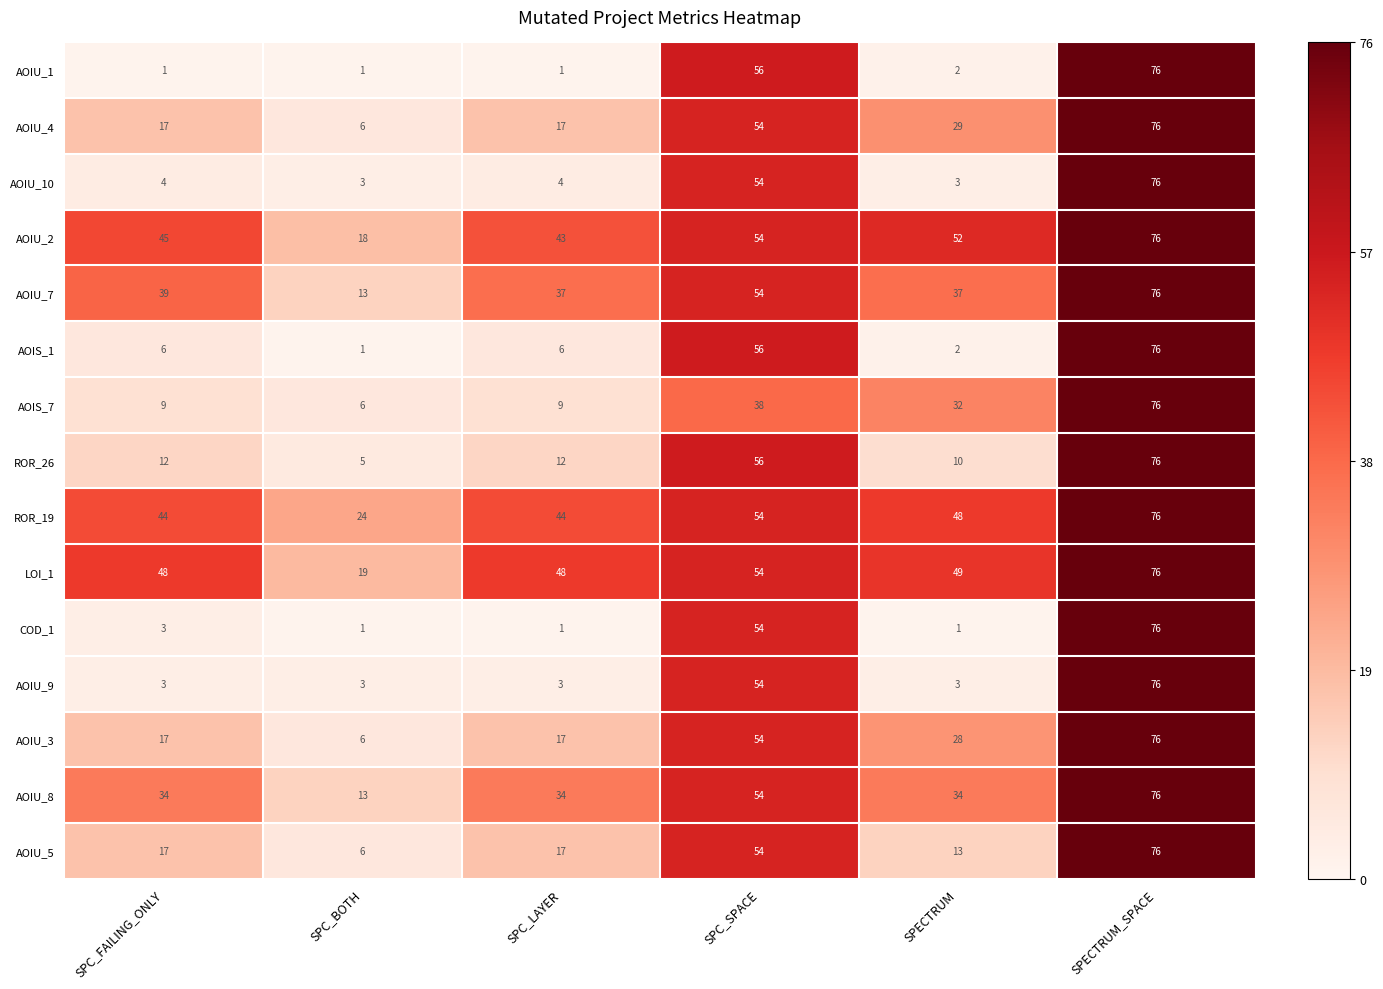

What is the difference between the AOIU_4 values at SPECTRUM and SPC_SPACE?

25